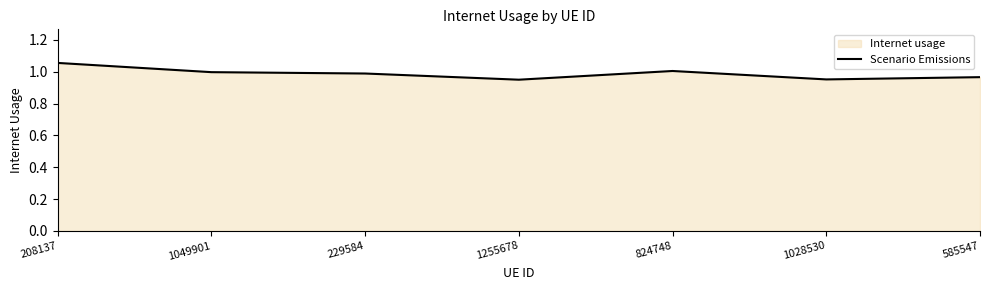

List the labels in order of value, smallest first.

1255678, 1028530, 585547, 229584, 1049901, 824748, 208137